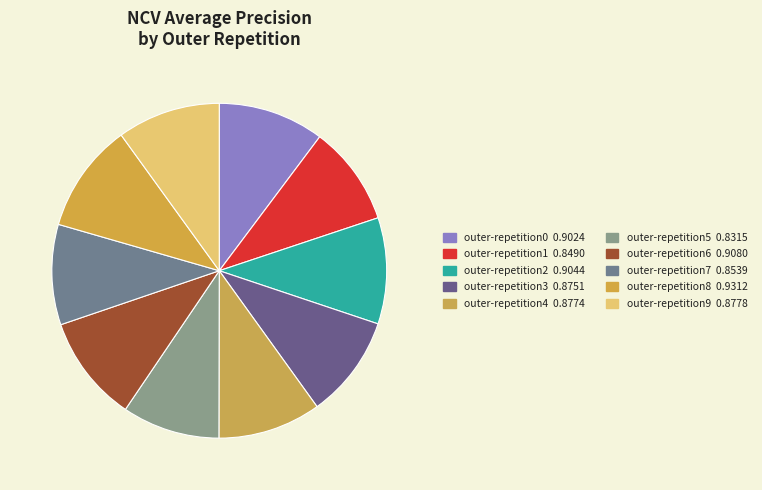

To the nearest percent, what is the average slice percentage?

10%